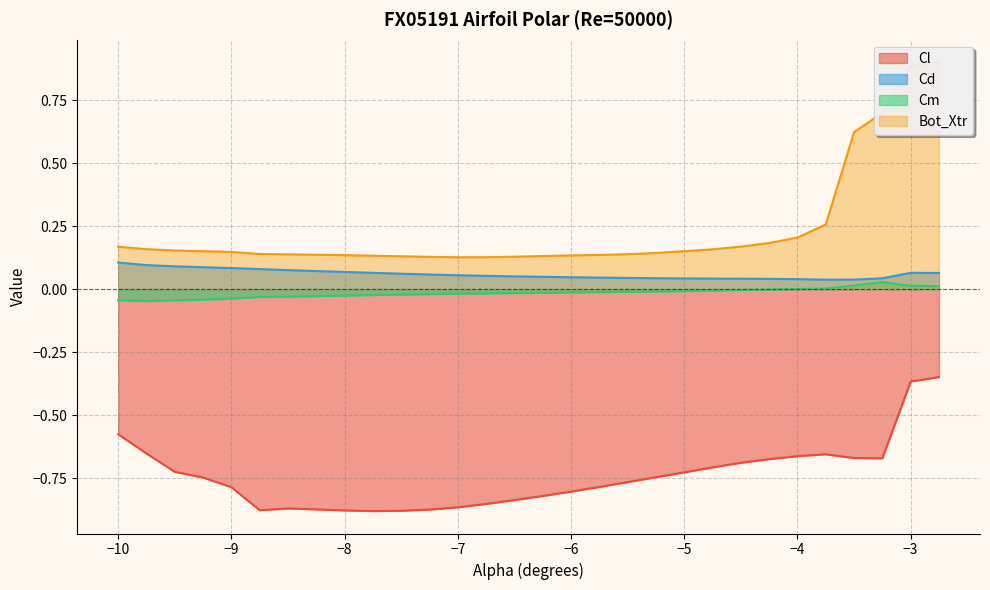

What position from the left is -4.25?

24